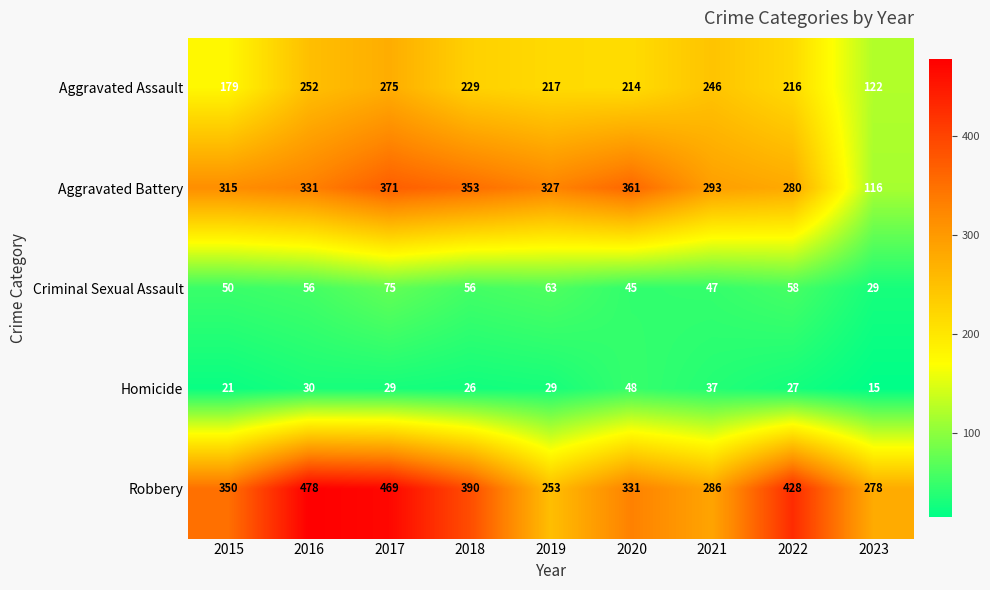

What is the sum of all Aggravated Assault values?

1950